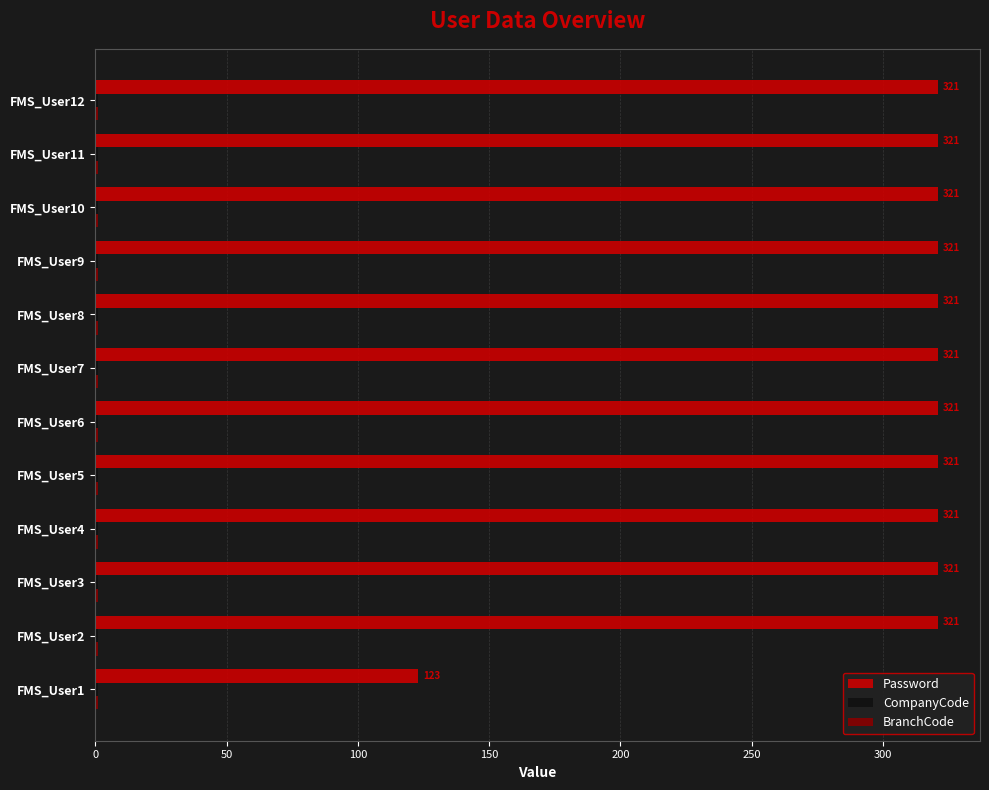

What is the maximum value for Password?

321